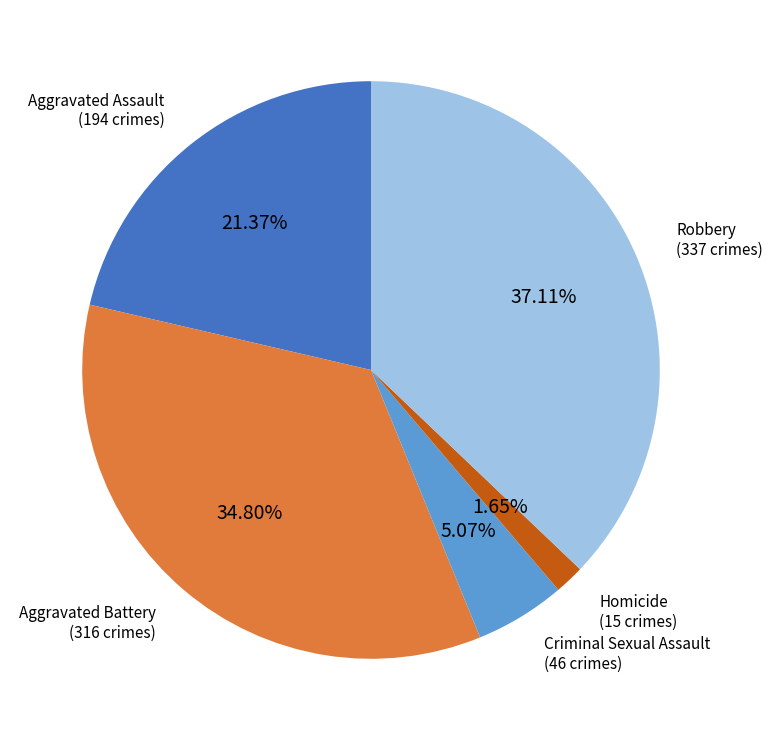

Is there any slice that represents more than half of the pie?

No